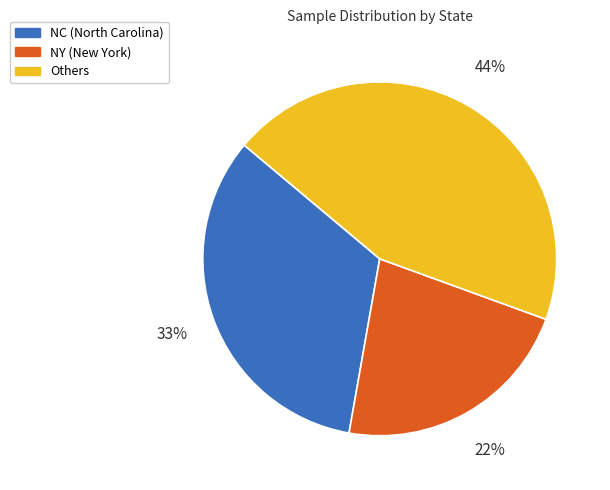

To the nearest percent, what is the difference between the largest and smallest slice percentages?

22%